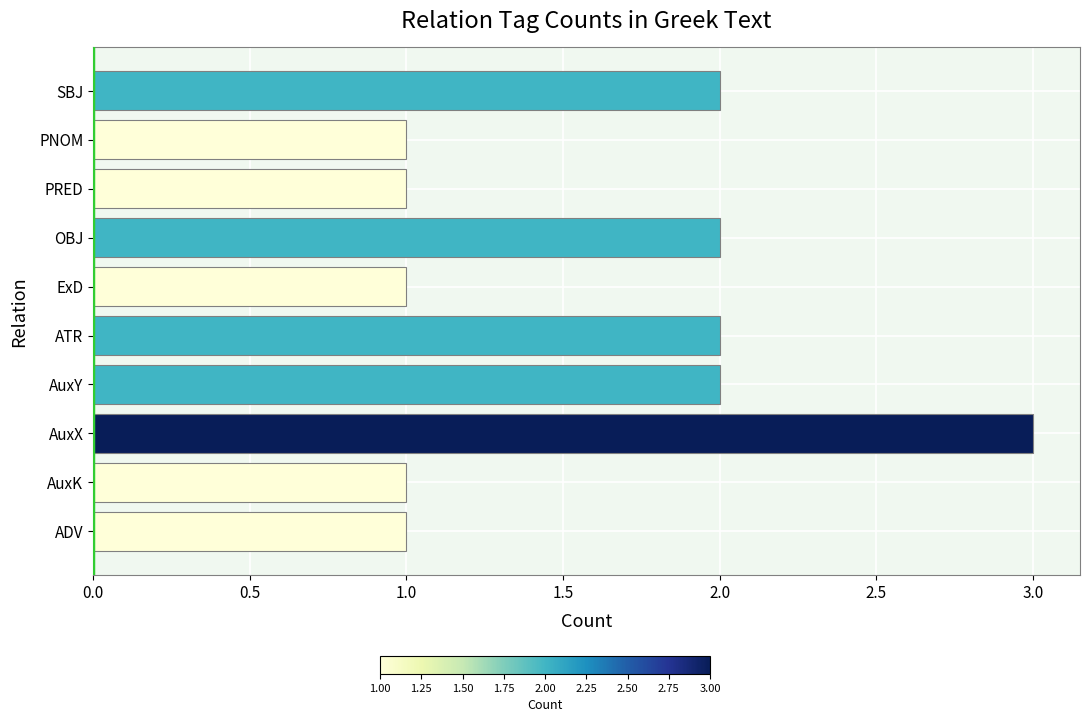

What is the ratio of the value at ExD to the value at PNOM?

1.0